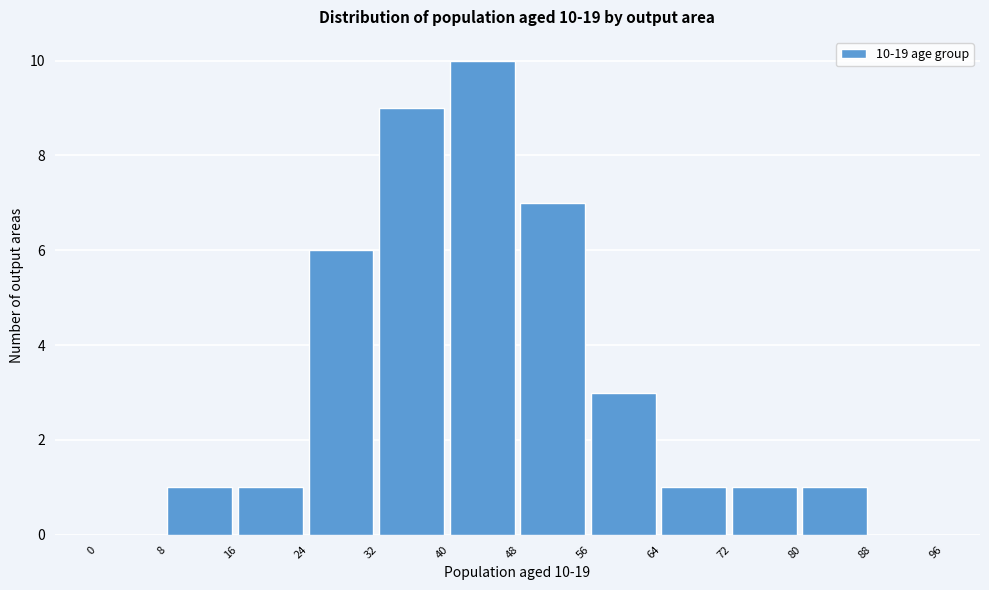

Which range on the x-axis has the tallest bar?

40 to 48